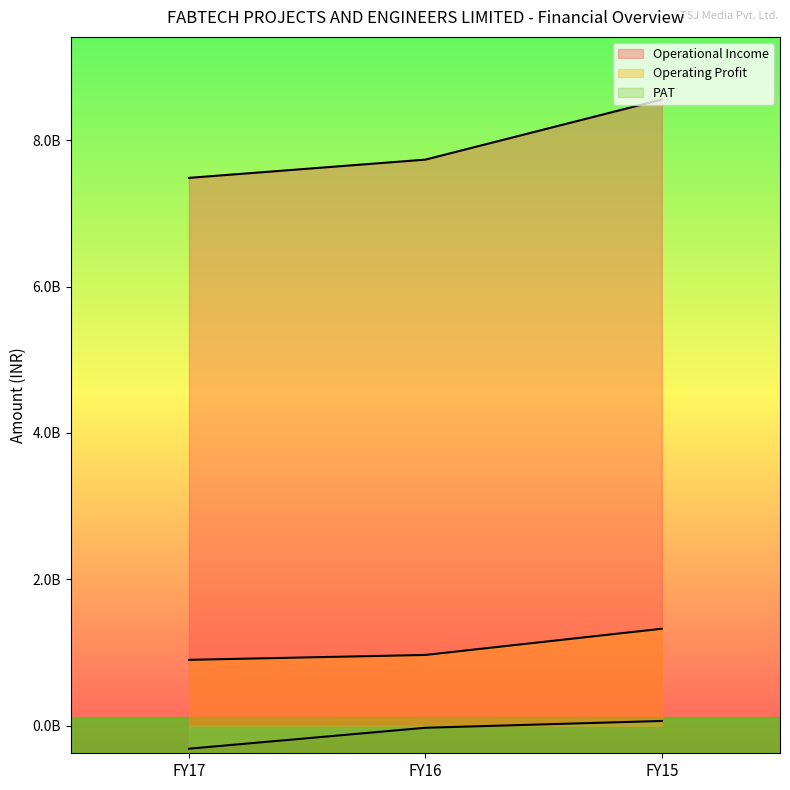

Is it true that PAT equals -522737977 at FY17?

False